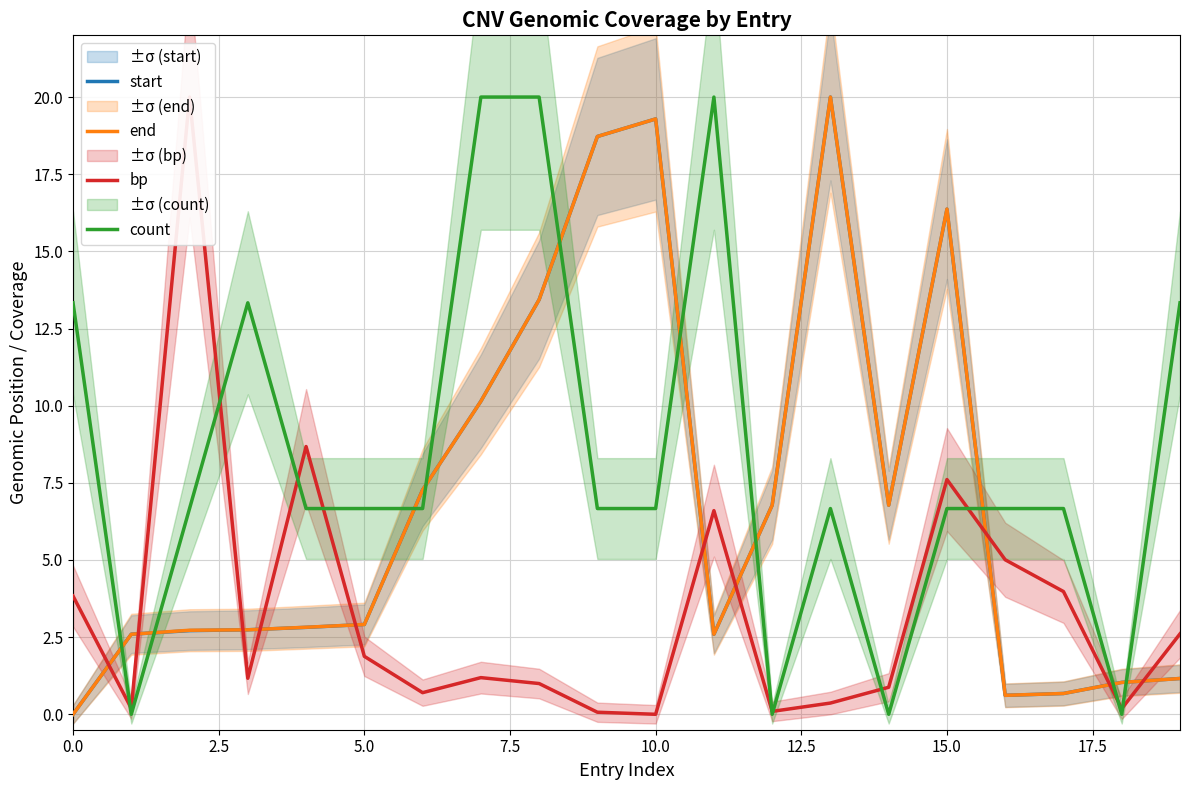

How many times do bp and start cross each other?

10